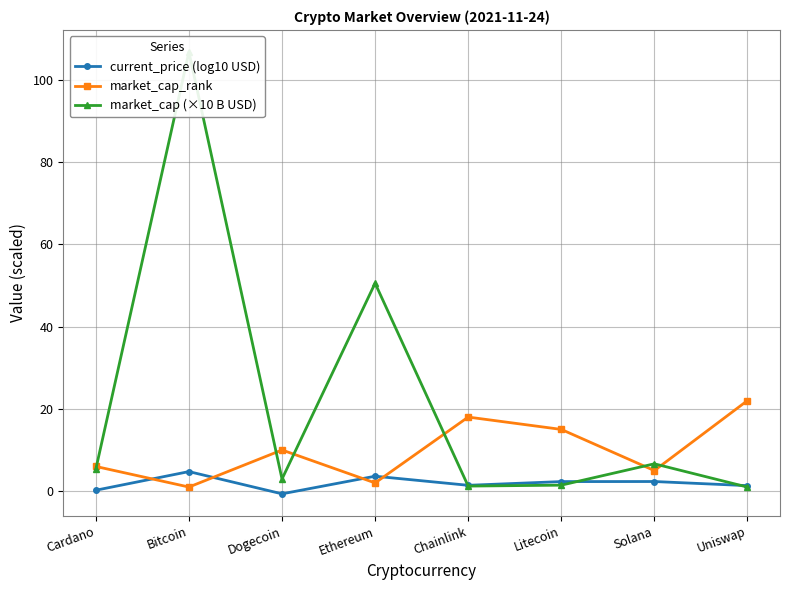

At which category does the chart reach its minimum across all series?

Dogecoin